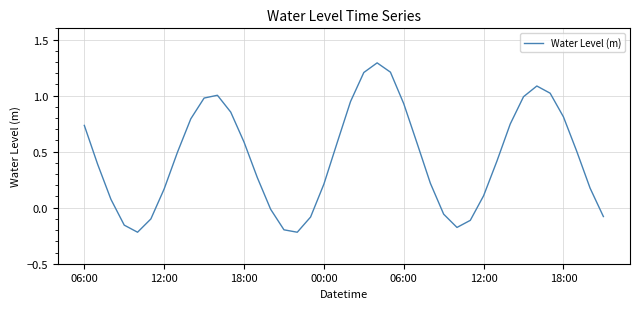

How many values are above zero?

29